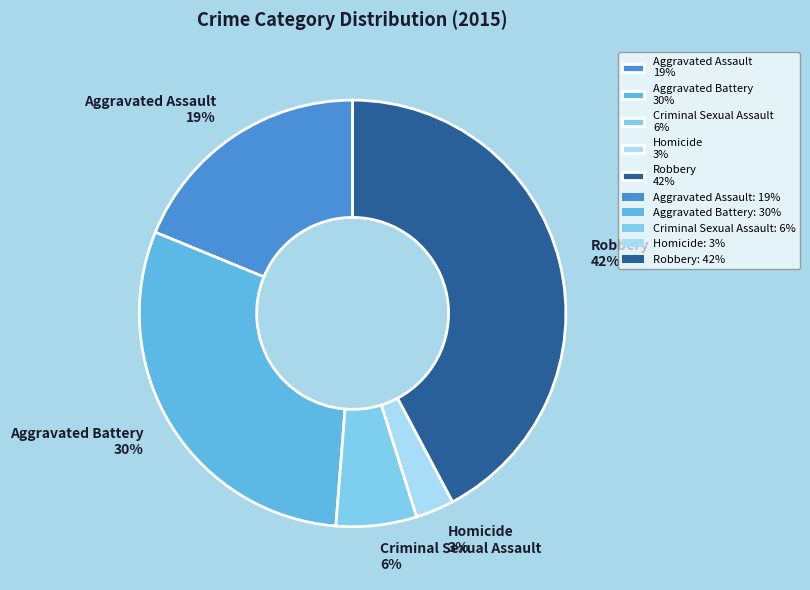

Is the sum of Aggravated Battery 30% and Homicide 3% greater than half?

No